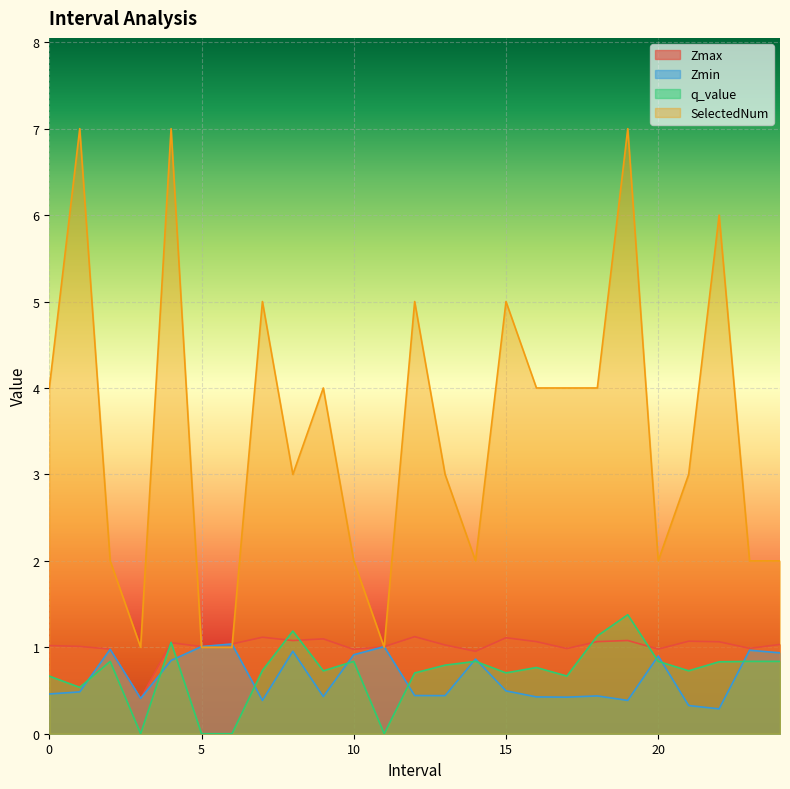

Where do SelectedNum and Zmin first cross each other?

4.0 and 5.0